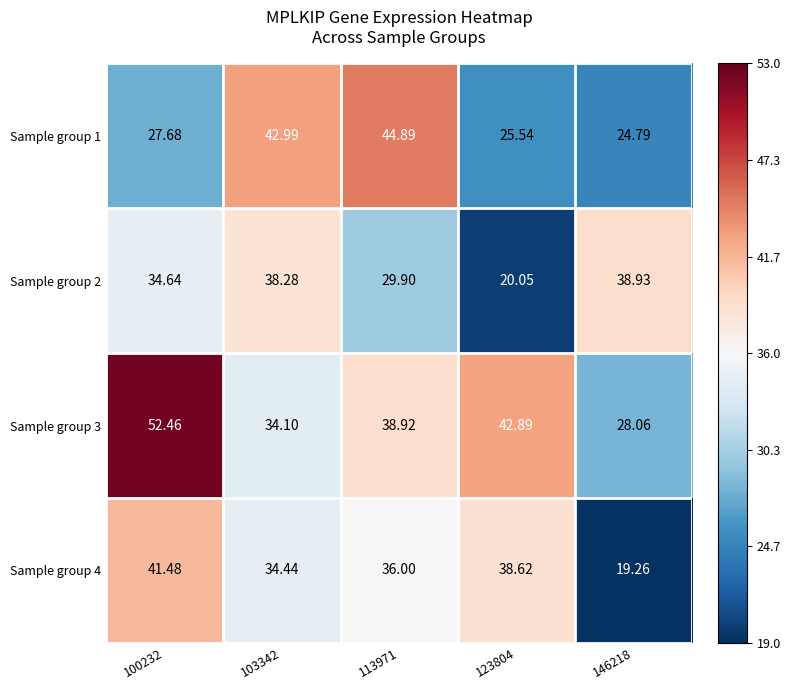

Is the value of Sample group 3 at 113971 greater than the value of Sample group 2 at 123804?

Yes